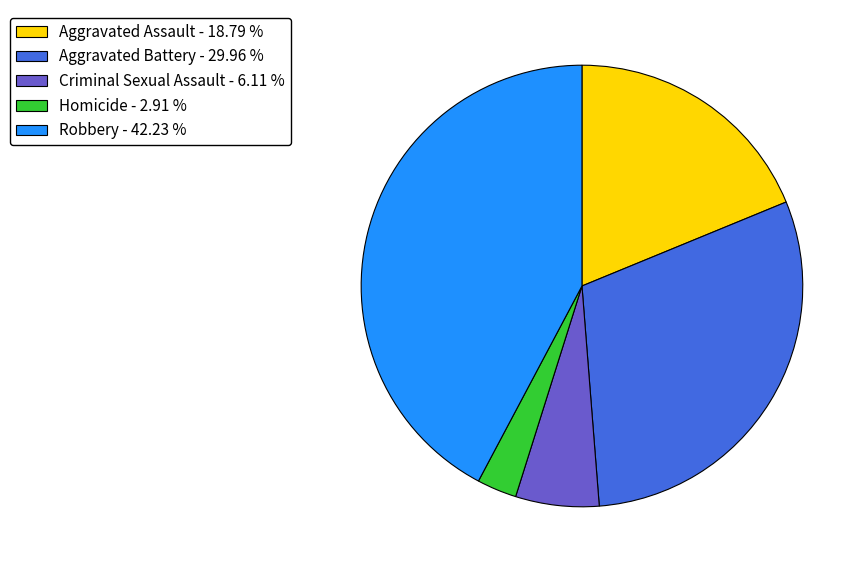

How many slices are in this pie chart?

5